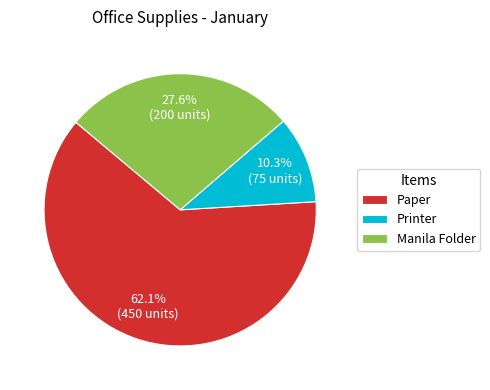

Rank the categories by value from highest to lowest.

Paper, Manila Folder, Printer